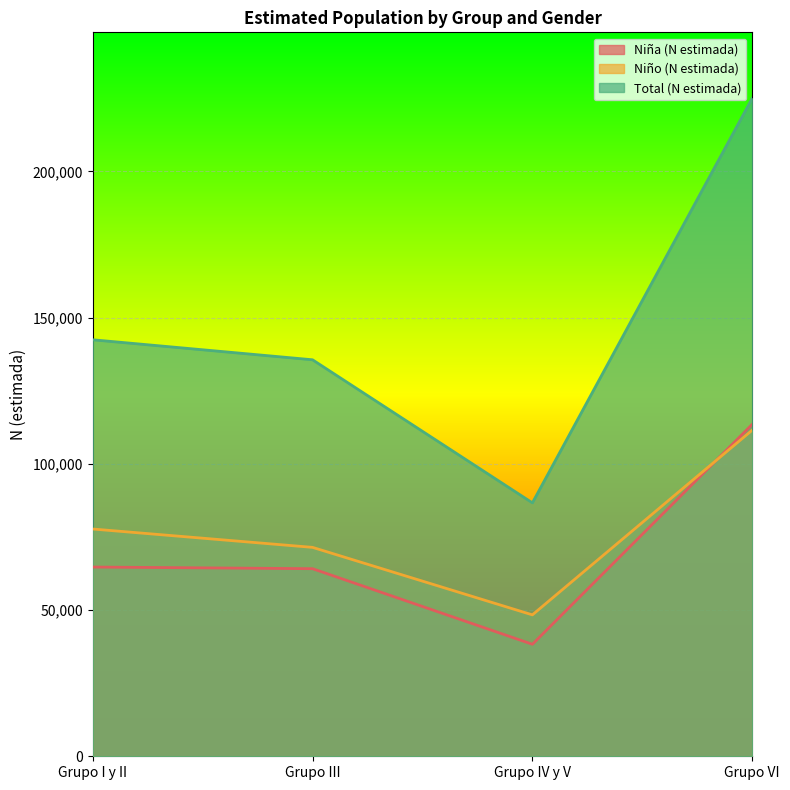

True or false: Niño (N estimada) has more than 1 interior local peaks.

False